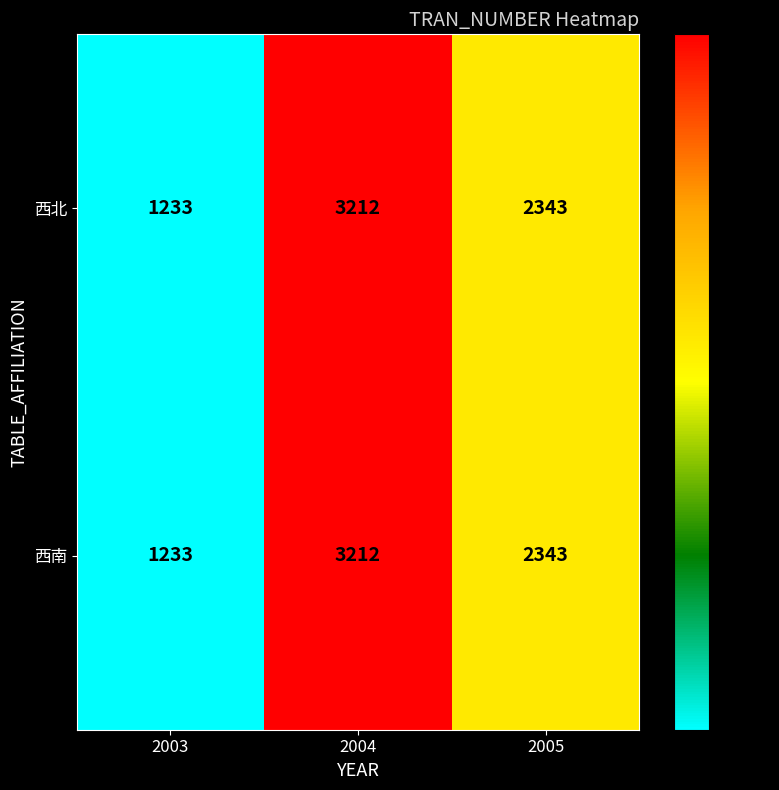

Where does the 西南 series first go above 2343?

2004